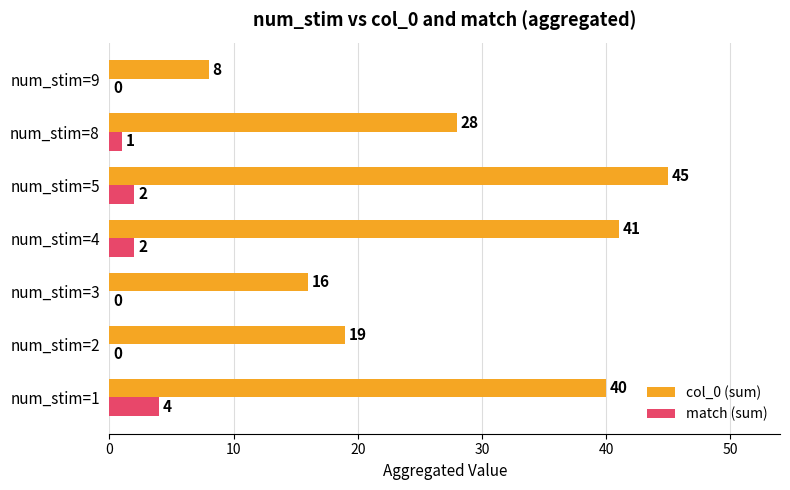

True or false: match (sum) has a value of 0 at num_stim=2.

True